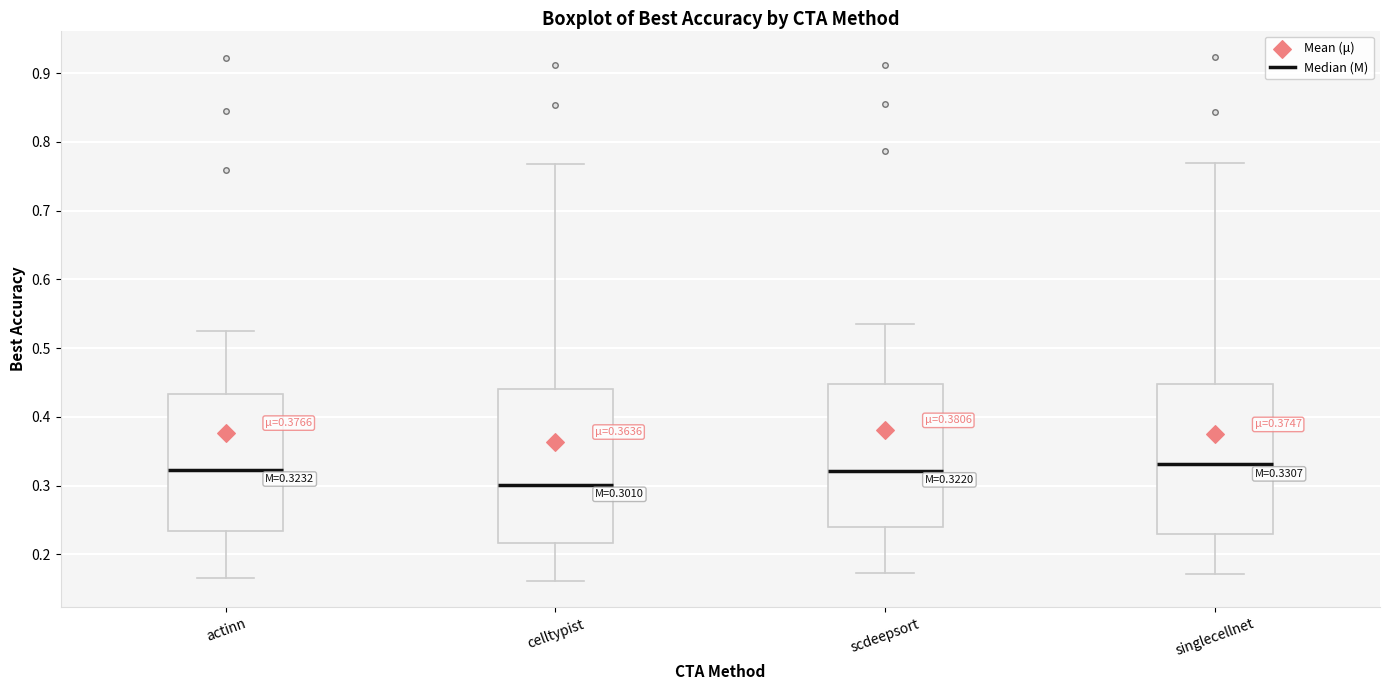

Which box has the lowest median line?

celltypist